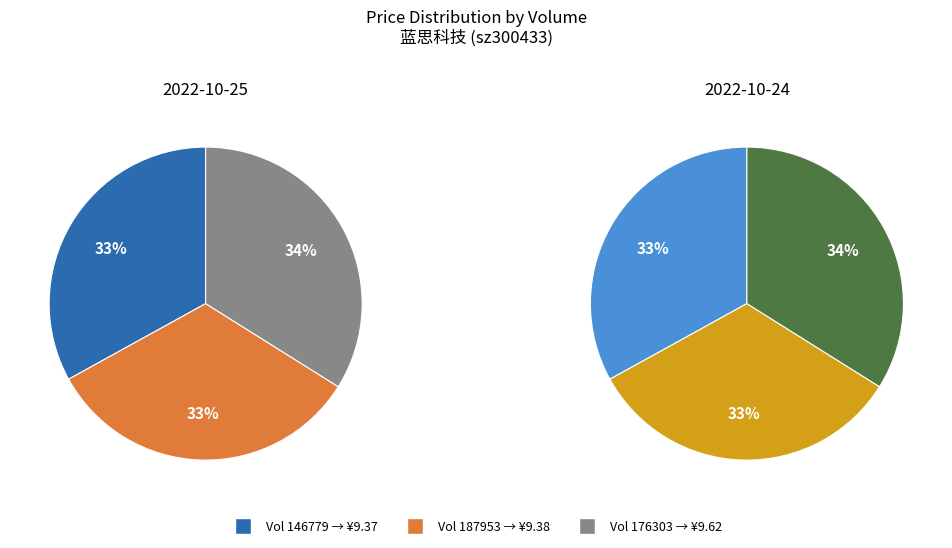

Combined, do 187953 and 146779 account for over 50%?

Yes